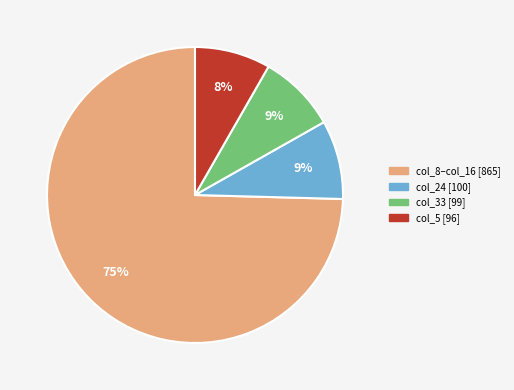

Is the sum of col_8–col_16 [865] and col_5 [96] greater than half?

Yes